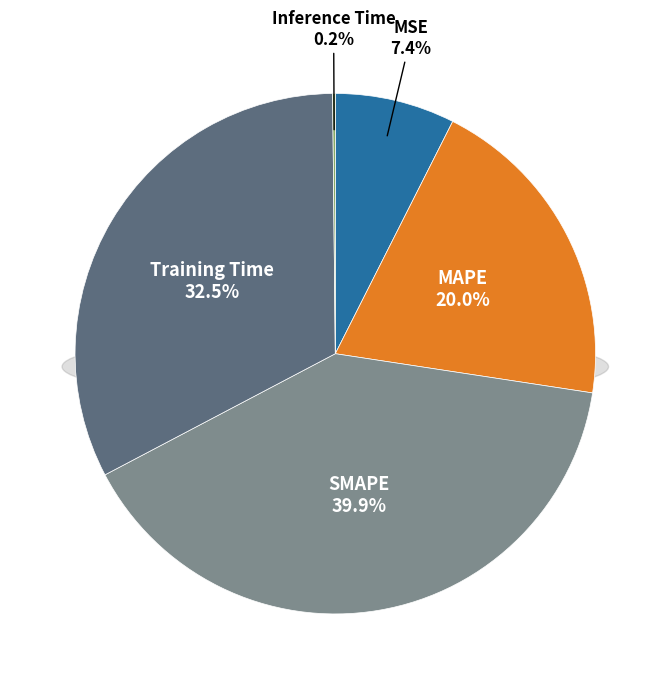

To the nearest percent, what portion does SMAPE represent?

40%